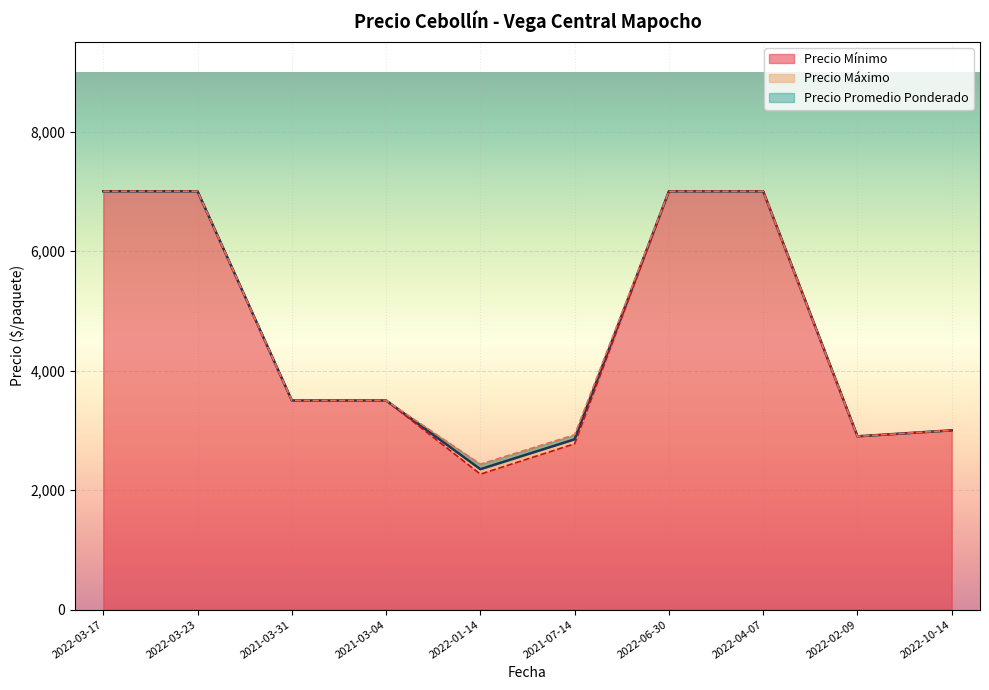

The value of Precio Mínimo at 2022-03-23 is 7000.0. True or false?

True